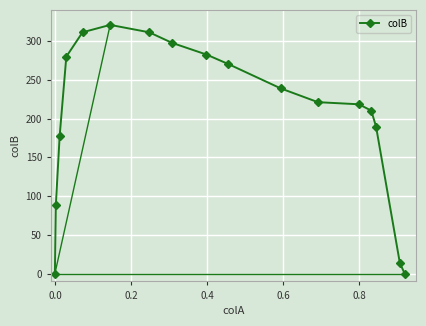

What is the value of the 9th point from the left?

282.4